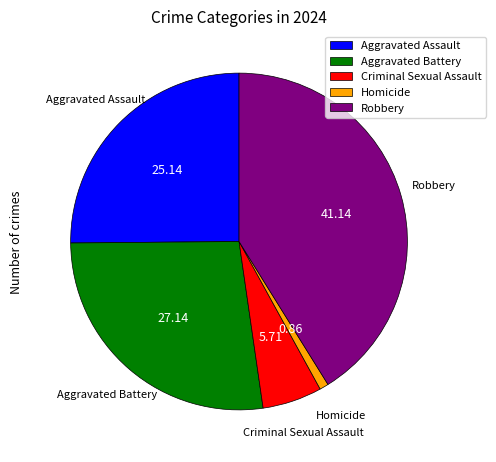

What is the ratio of the value at Robbery to the value at Aggravated Battery?

1.5